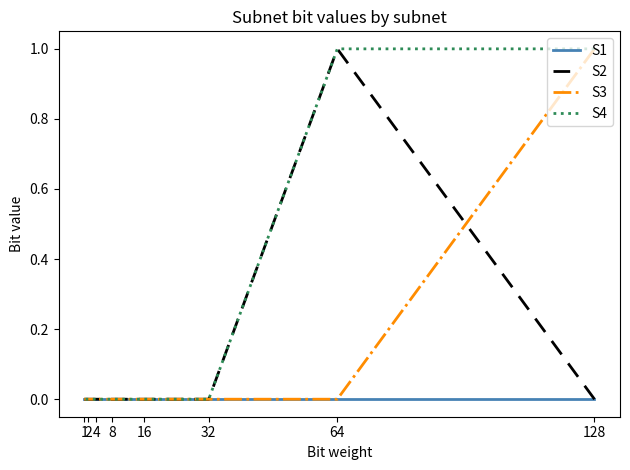

How many values in the S4 series exceed 0?

2